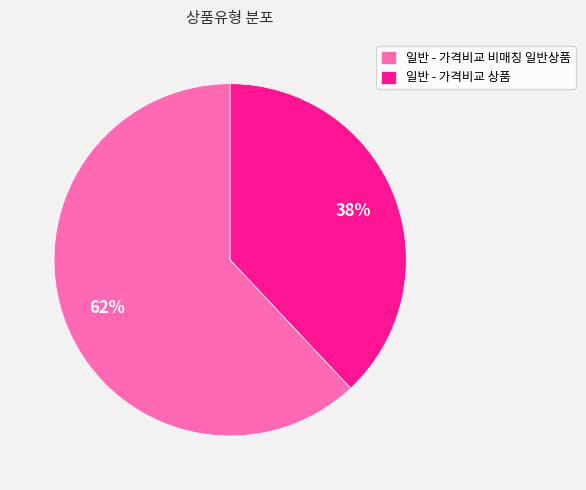

Between 일반 - 가격비교 비매칭 일반상품 and 일반 - 가격비교 상품, which is larger?

일반 - 가격비교 비매칭 일반상품